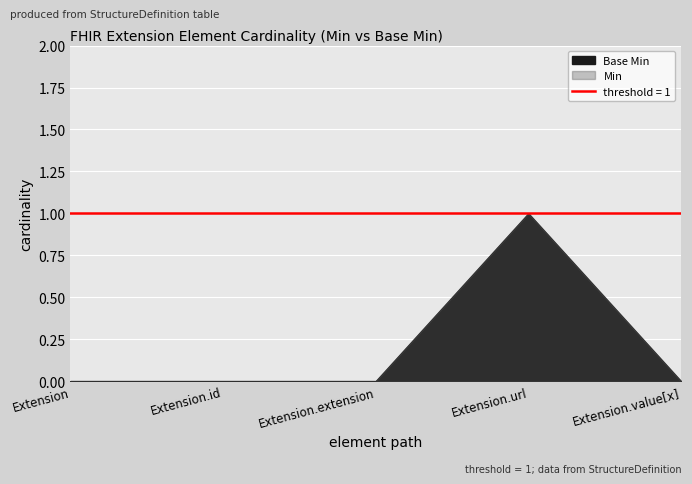

At which category does Base Min reach its first local peak?

Extension.url